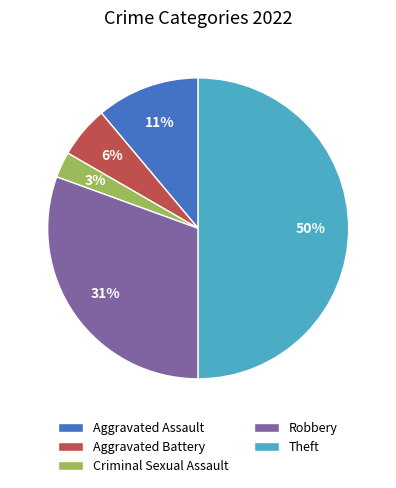

To the nearest percent, what is the difference between the largest and smallest slice percentages?

47%